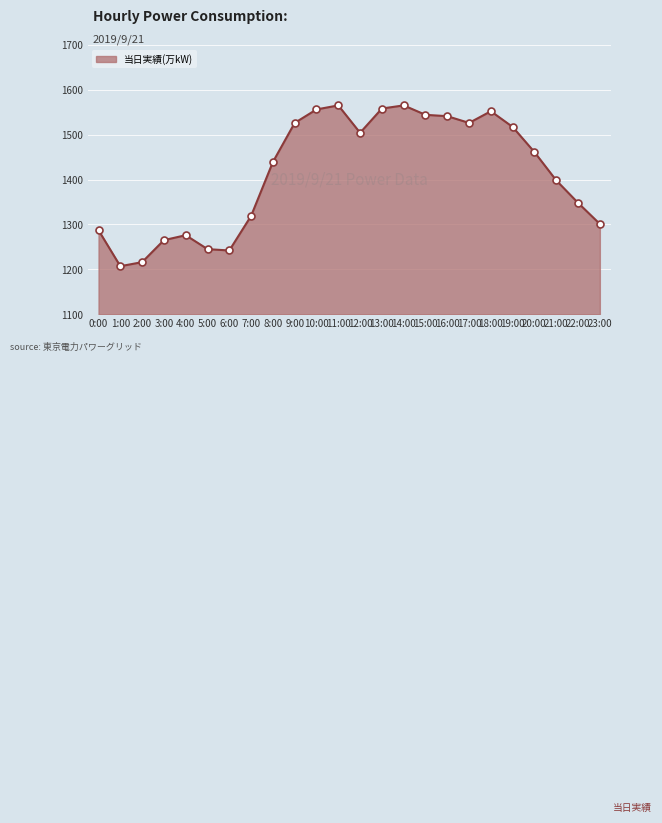

What is the smallest value displayed?

1207